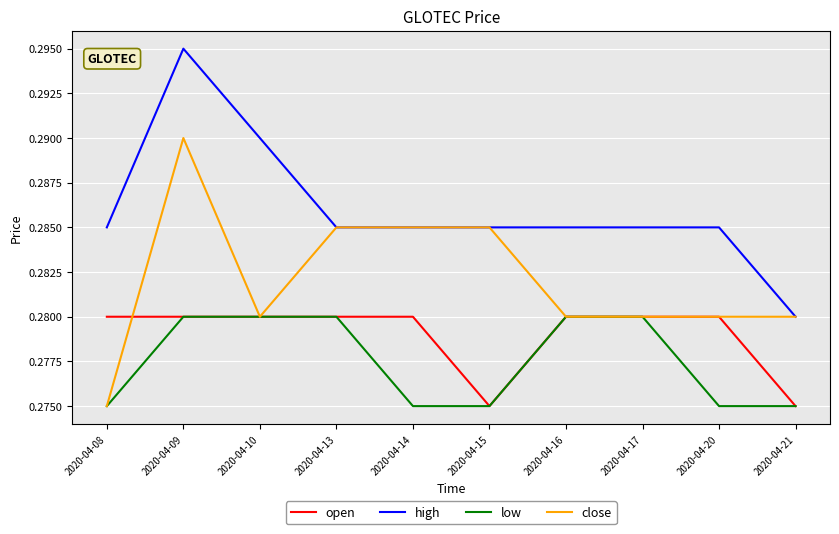

Rank the series by their average value, from highest to lowest.

high, close, open, low